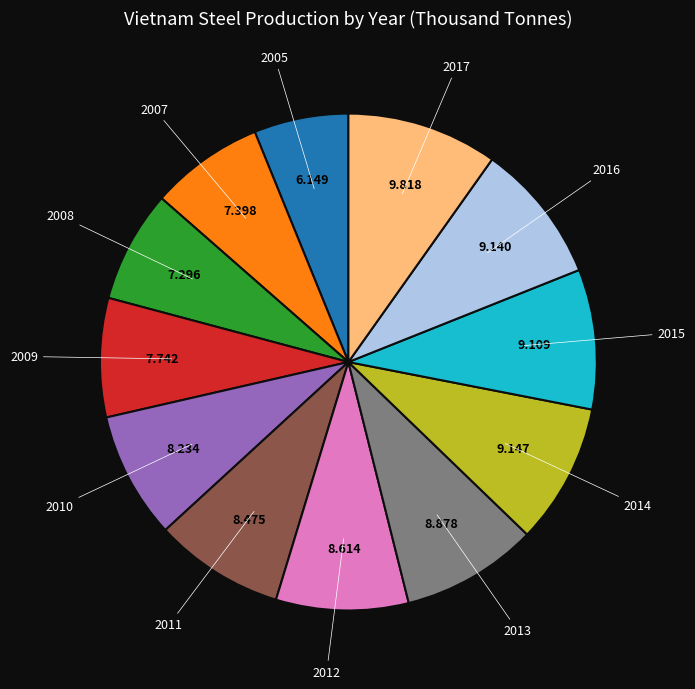

Is there any slice that represents more than half of the pie?

No